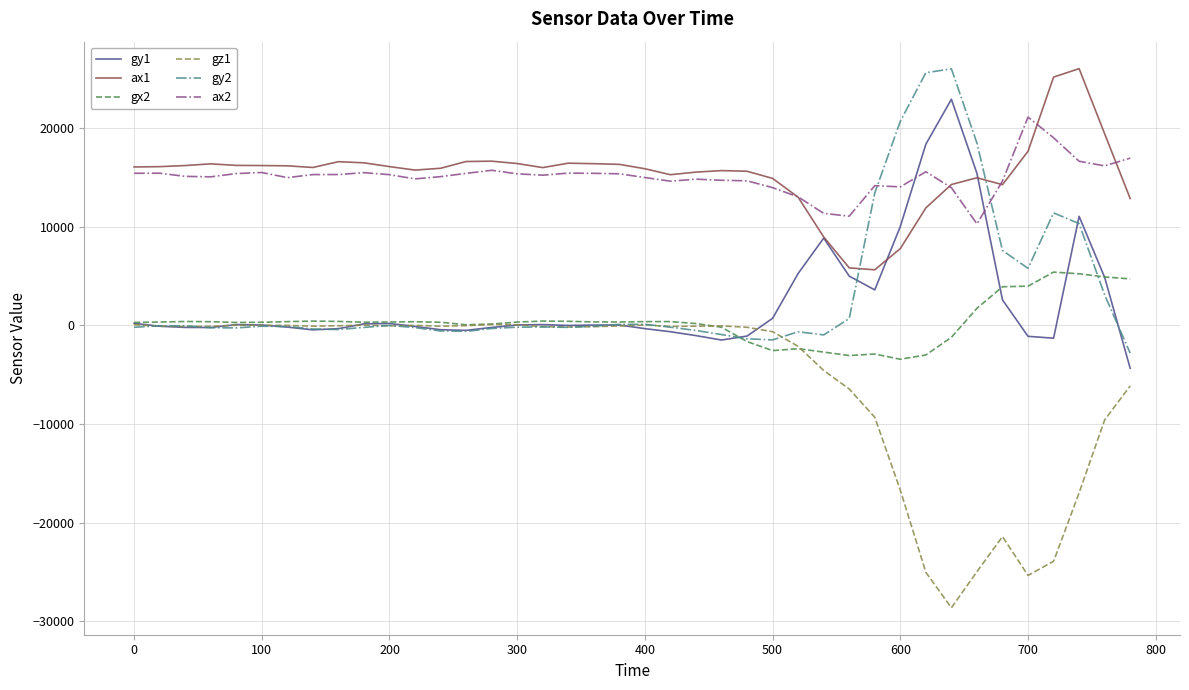

What is the smallest value displayed?

-28638